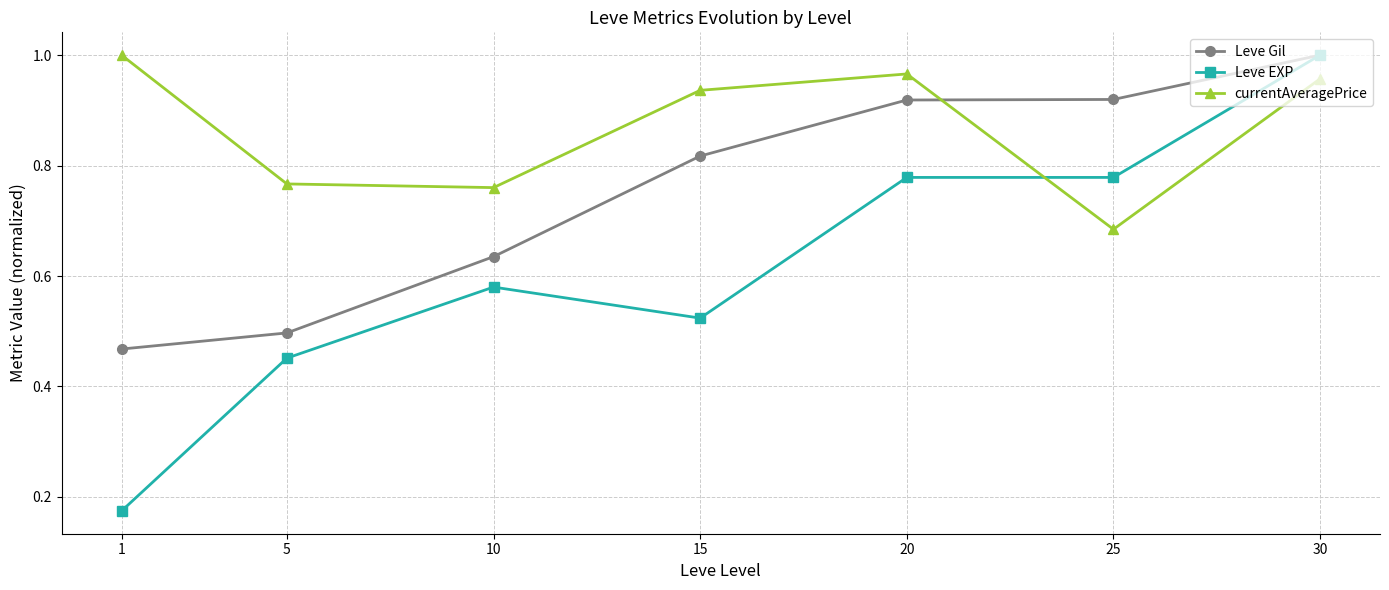

Is the value of currentAveragePrice at 15 greater than the value of Leve EXP at 20?

Yes